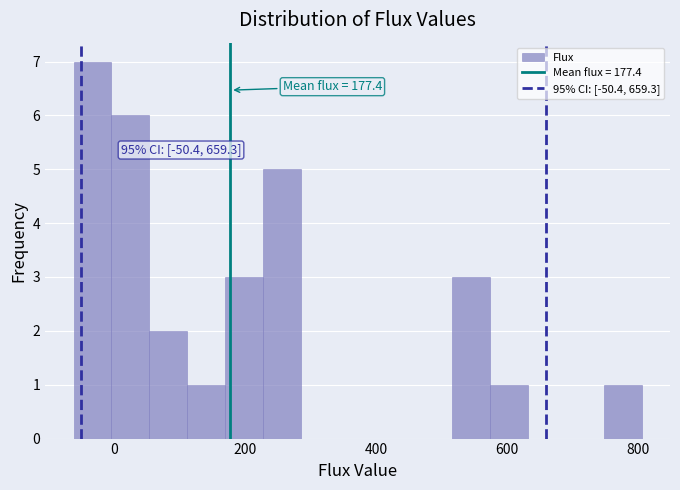

Around what value on the x-axis is the tallest bar? Give the approximate position of its centre, as read against the axis.

-40